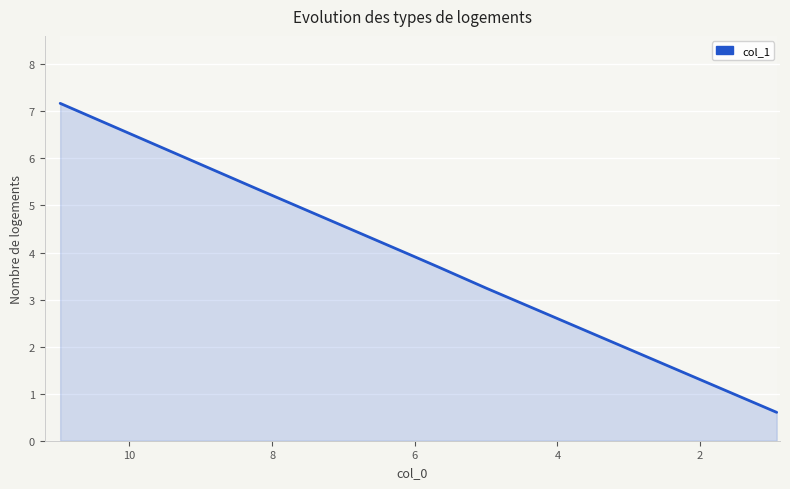

How many series are shown in this chart?

1